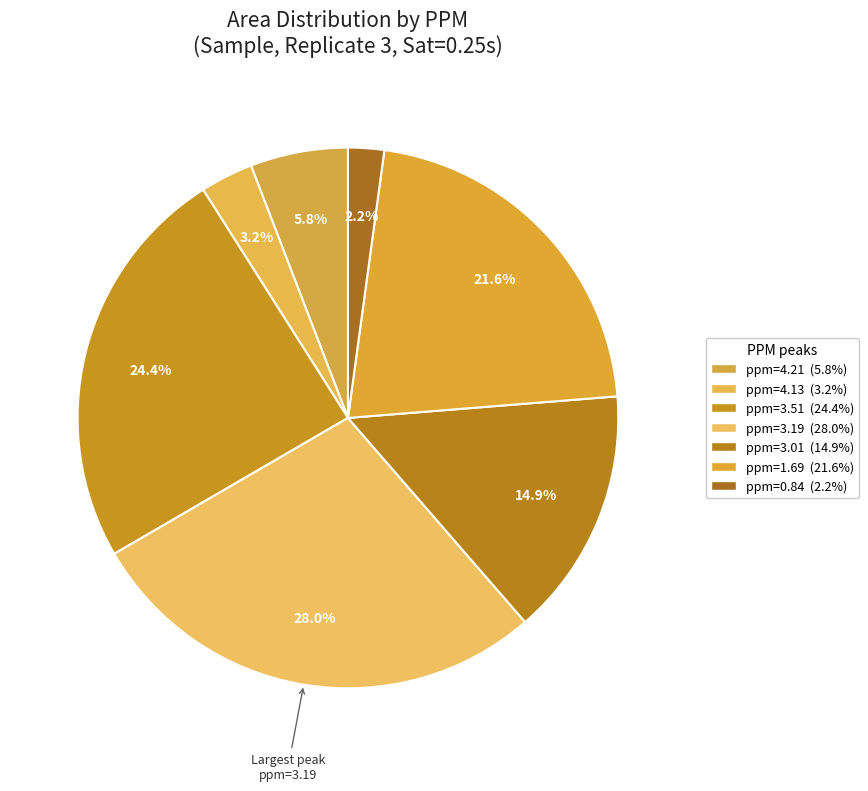

Is it true that ppm=3.51 is 24% of the pie?

True